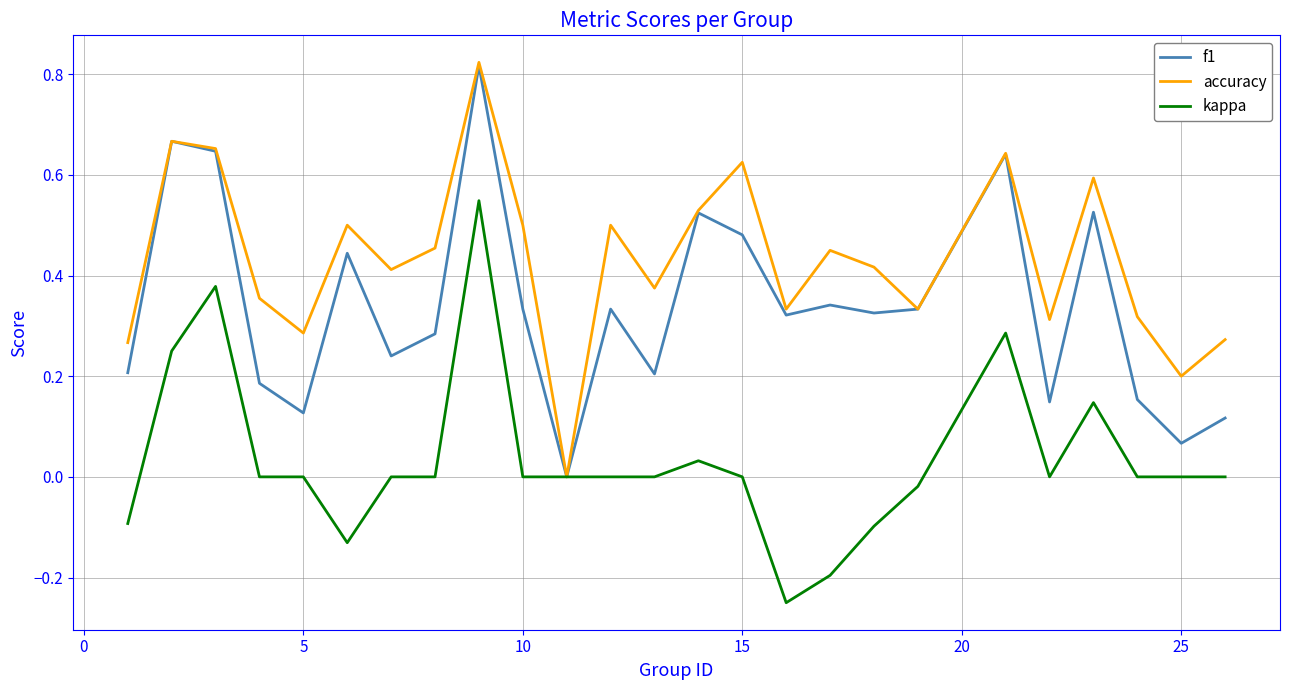

What are all the series names shown in the legend?

f1, accuracy, kappa